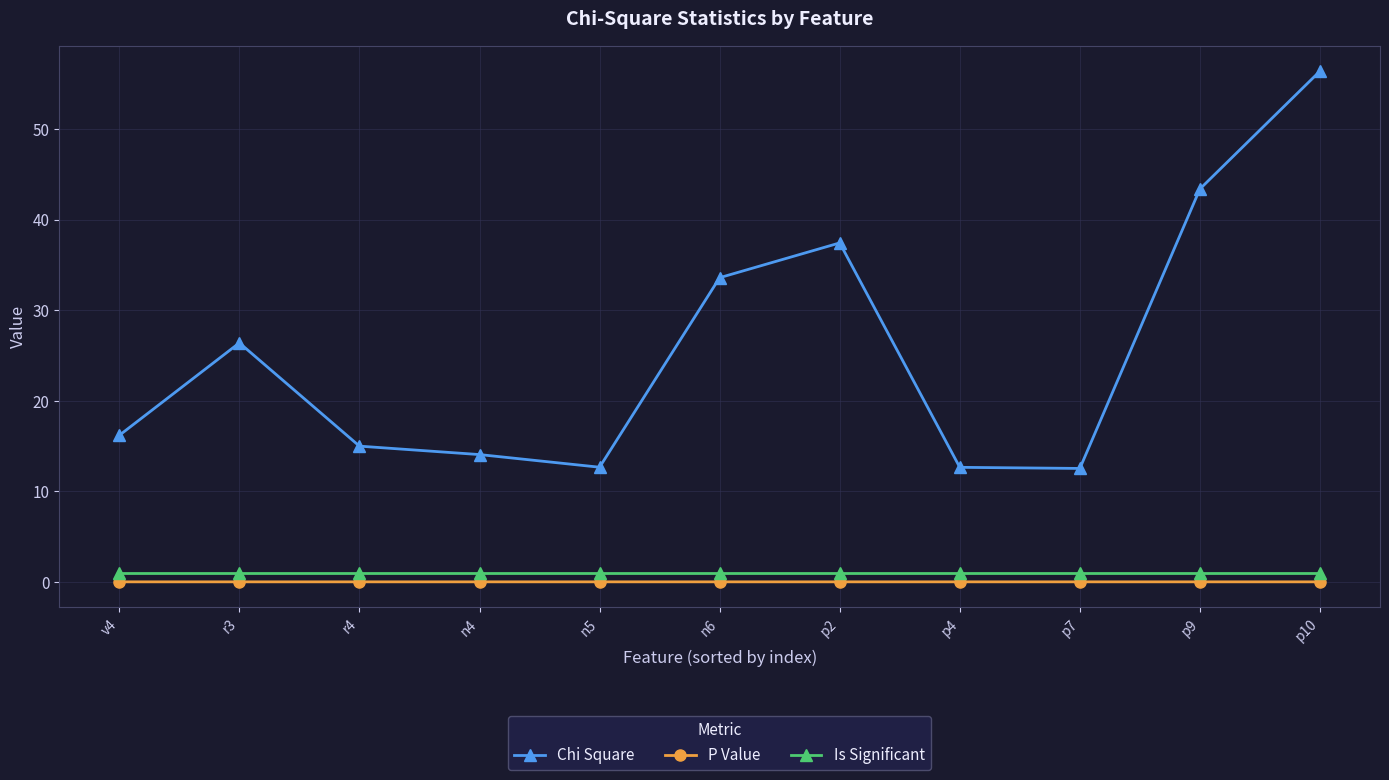

True or false: P Value and Is Significant intersect in this chart.

False